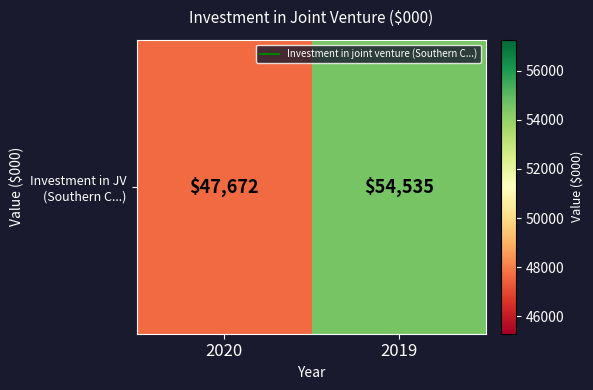

Is it true that the value at 2019 is 54535?

True